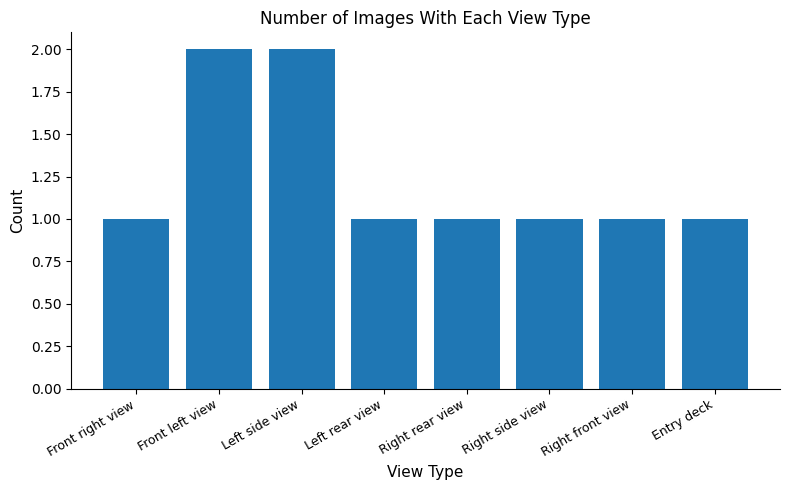

The chart shows a value of 1 at Left rear view. True or false?

True